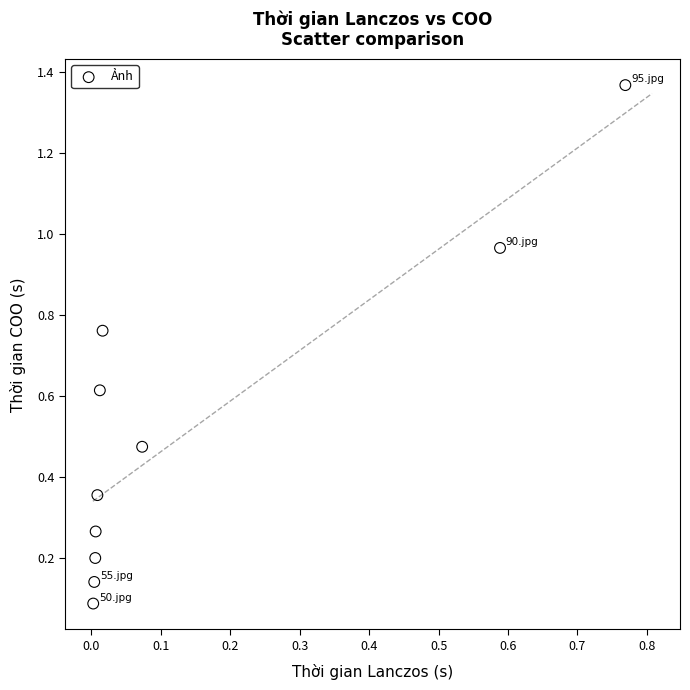

What is the range of Y values (max minus min)?

1.3